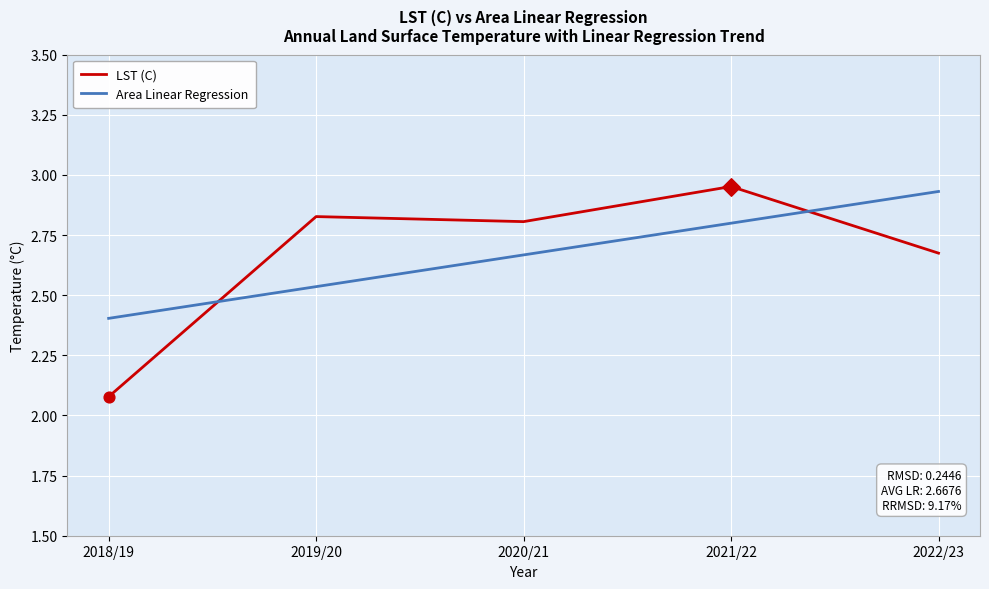

Which series has the widest spread of values?

LST (C)